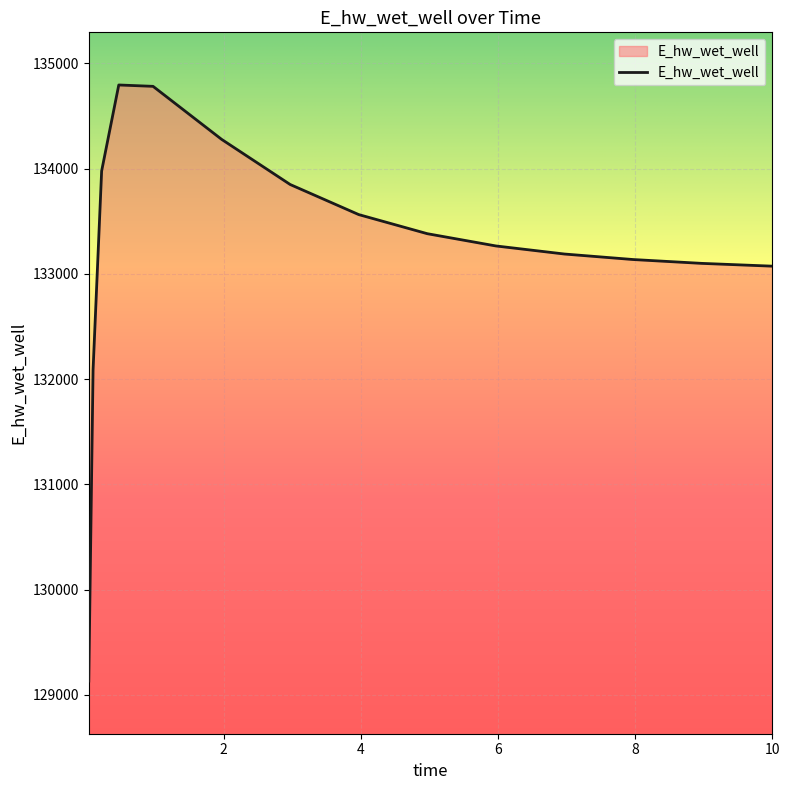

What is the maximum value shown in the chart?

134794.2